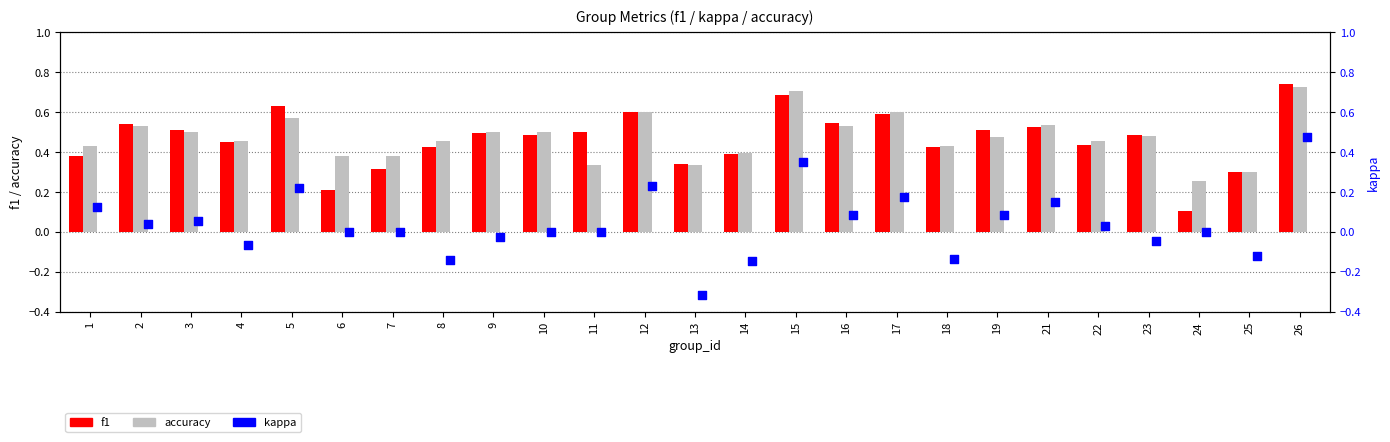

Is the value of accuracy at 23 greater than the value of kappa at 21?

Yes